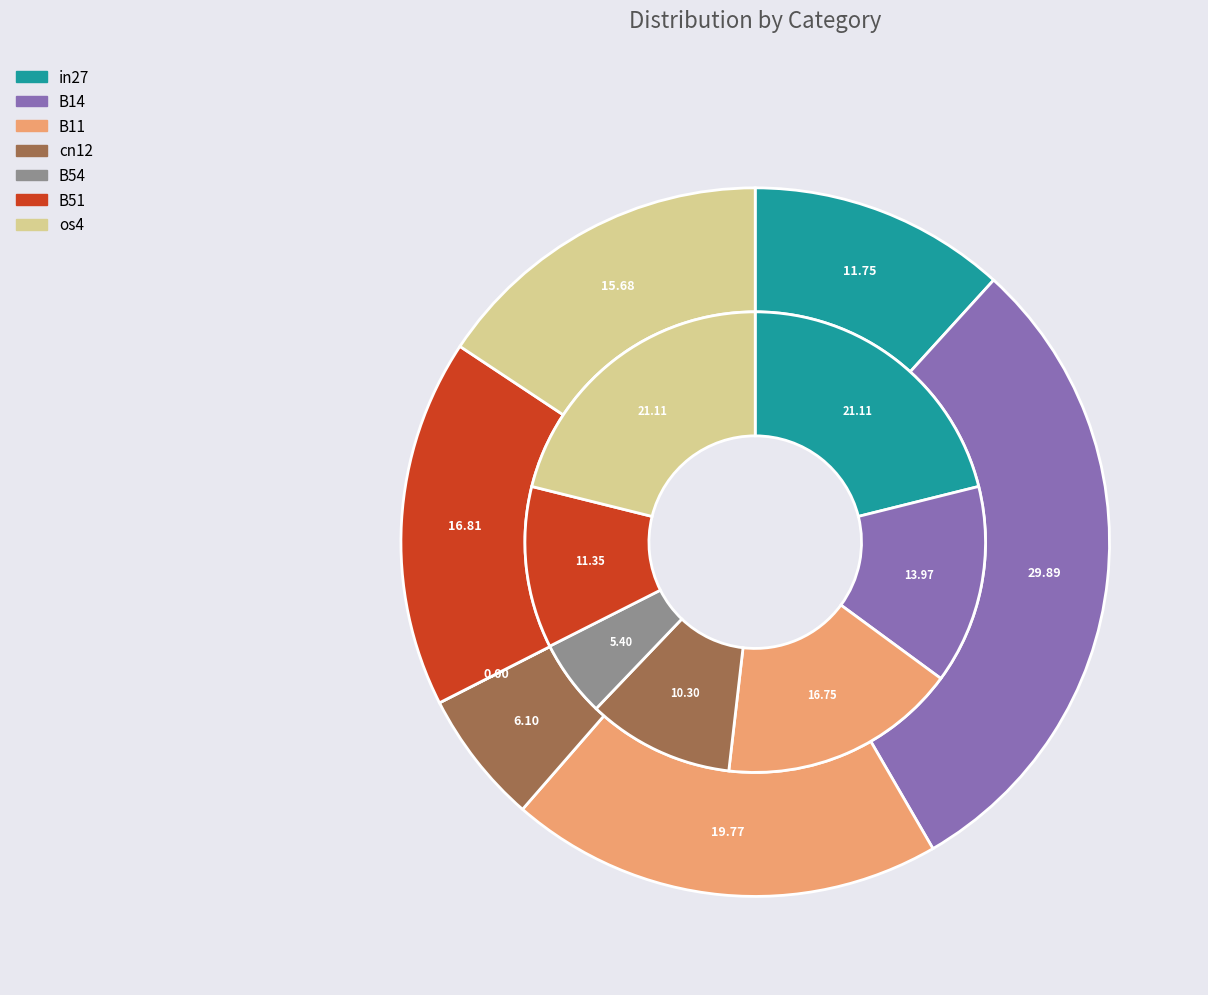

How many segments does this pie chart have?

7